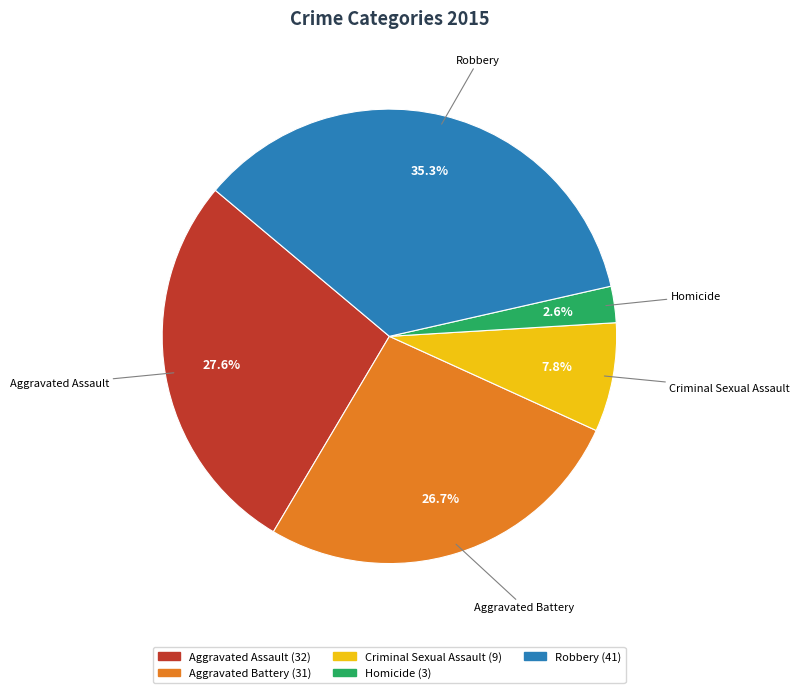

Do Robbery and Aggravated Assault together represent more than half of the pie?

Yes